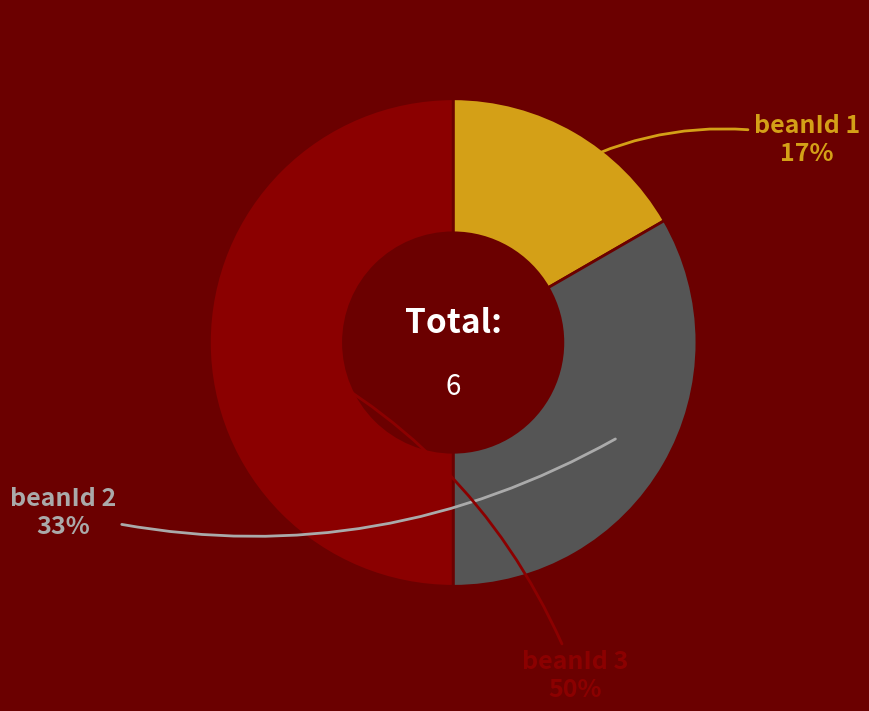

Is beanId 1 the majority of the pie?

No